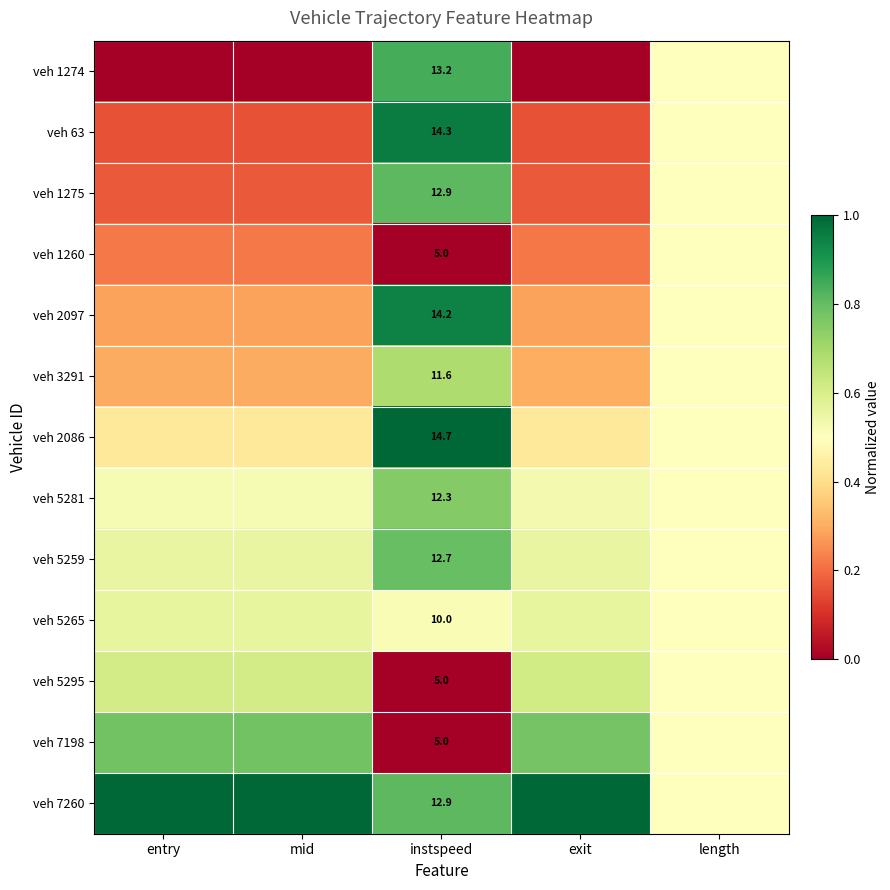

List the series in order of their peak value, highest first.

veh 2086, veh 7260, veh 63, veh 2097, veh 1274, veh 1275, veh 5259, veh 7198, veh 5281, veh 3291, veh 5295, veh 5265, veh 1260